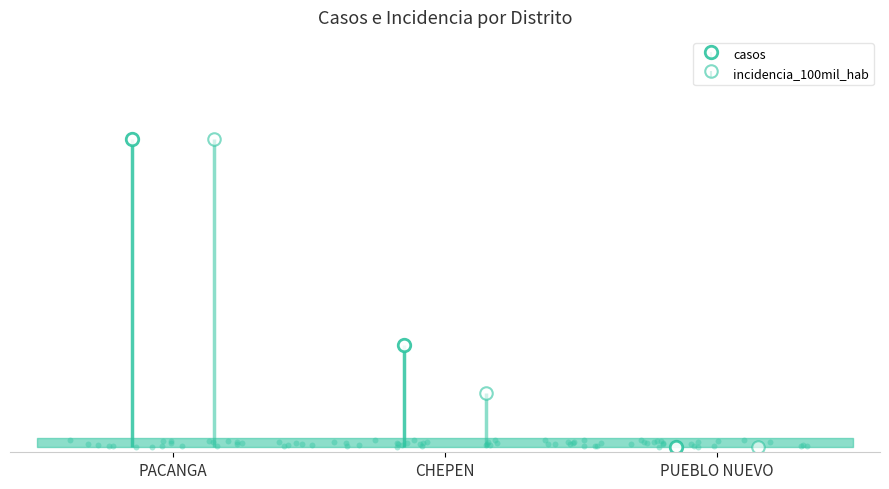

Which series has the largest total across all categories?

casos